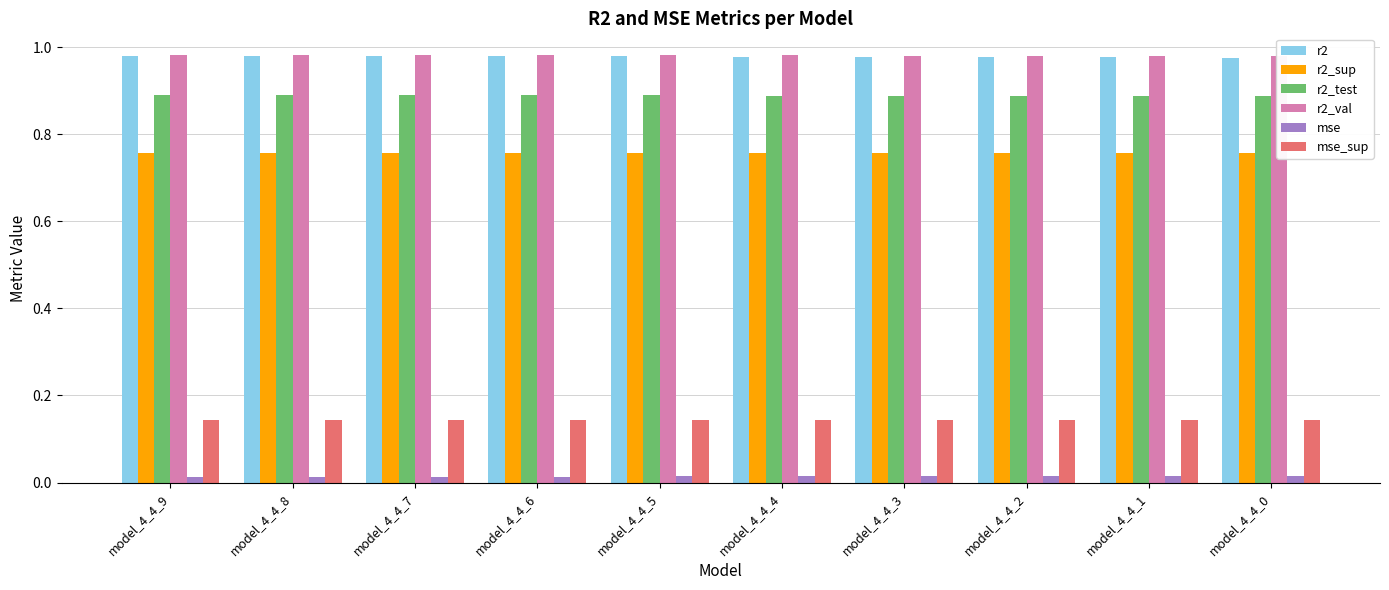

Which series has the largest range (max minus min)?

r2